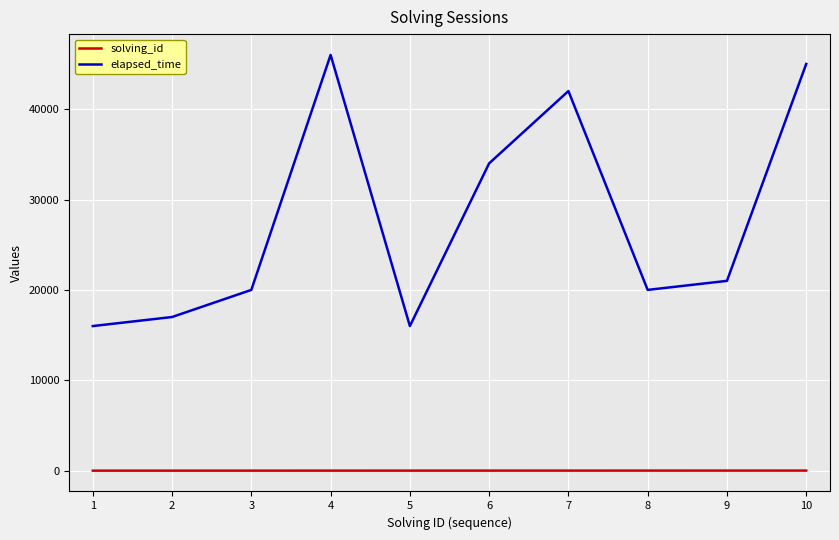

The elapsed_time series shows 21000 at 9. True or false?

True